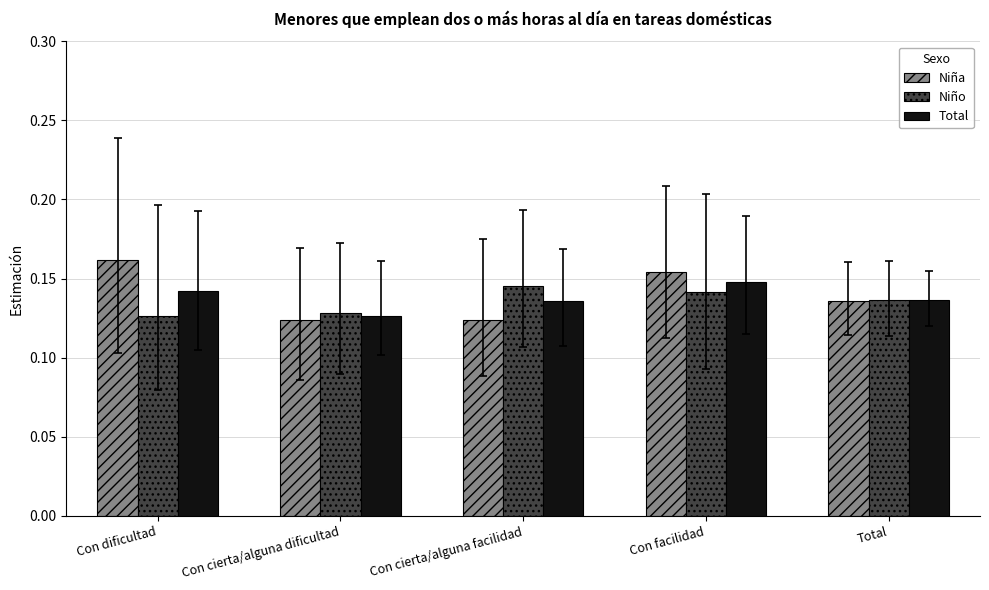

What is the total value across all series at Con dificultad?

0.4